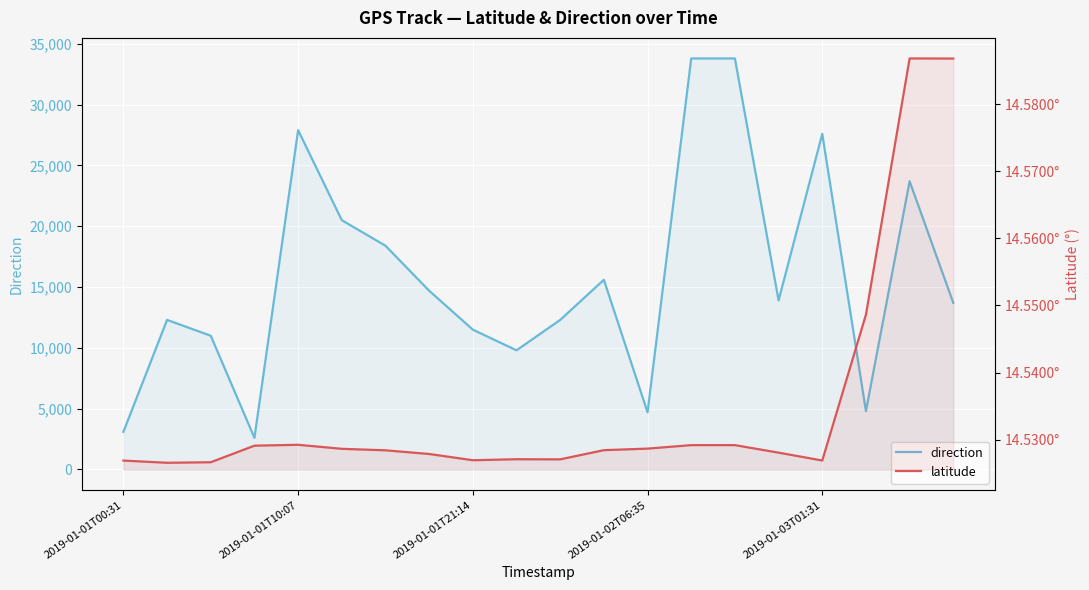

Read the direction value at 10.

12300.0